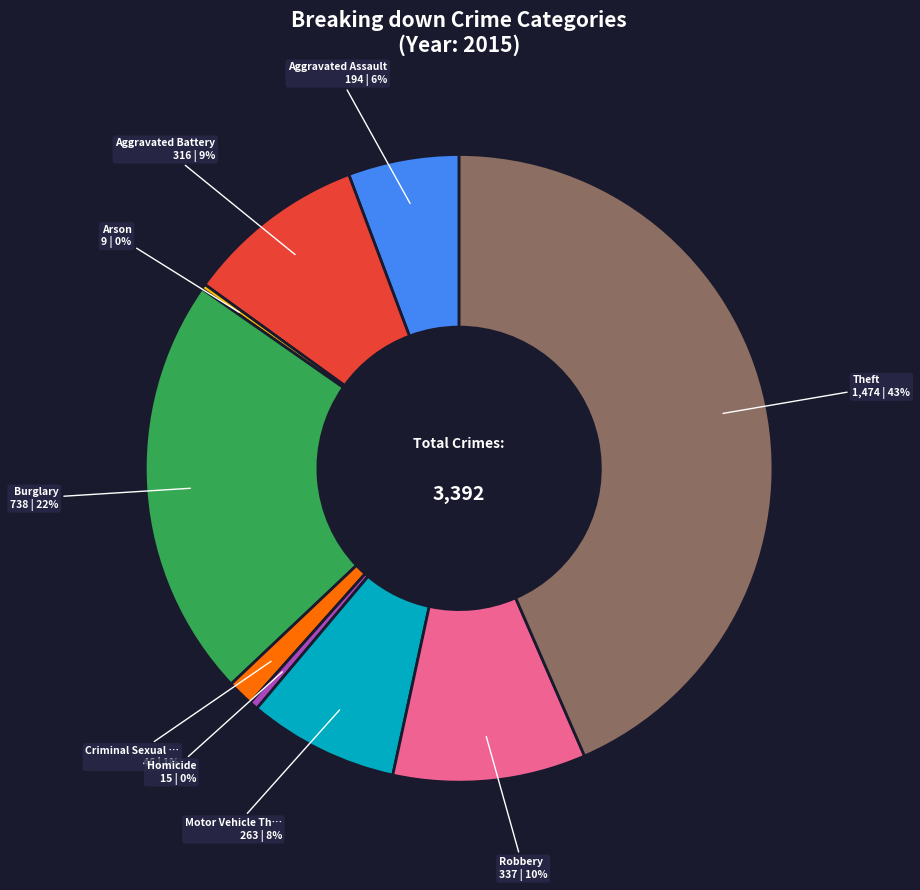

Is there a majority slice in this chart?

No